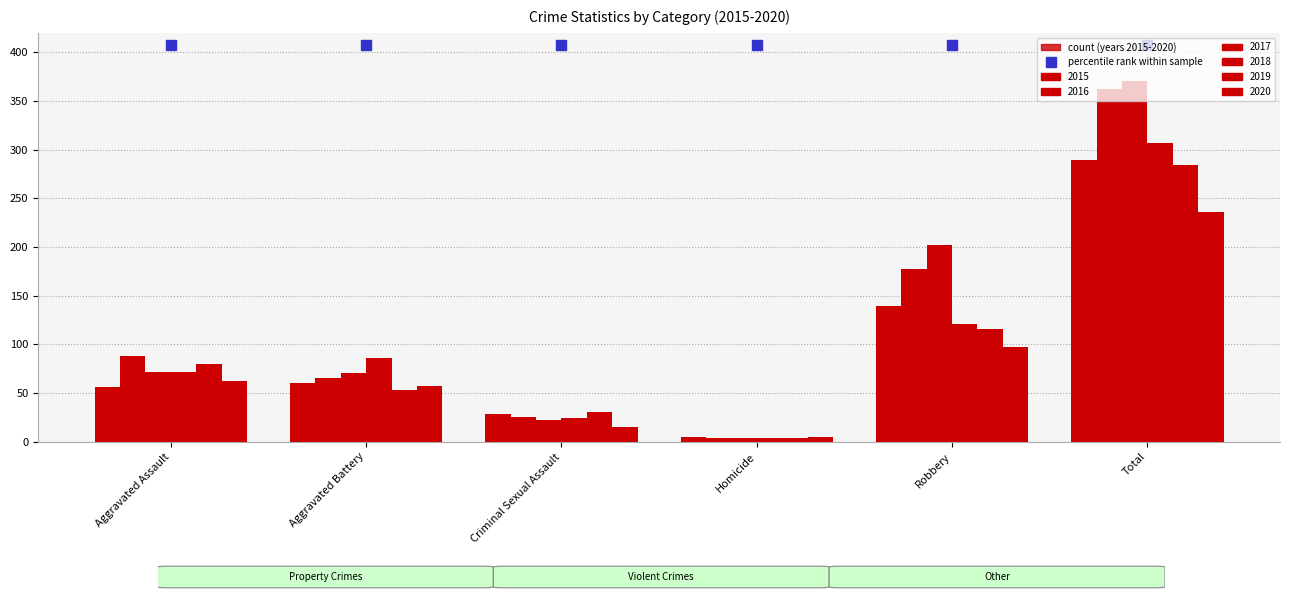

Does the chart contain stacked bars?

No